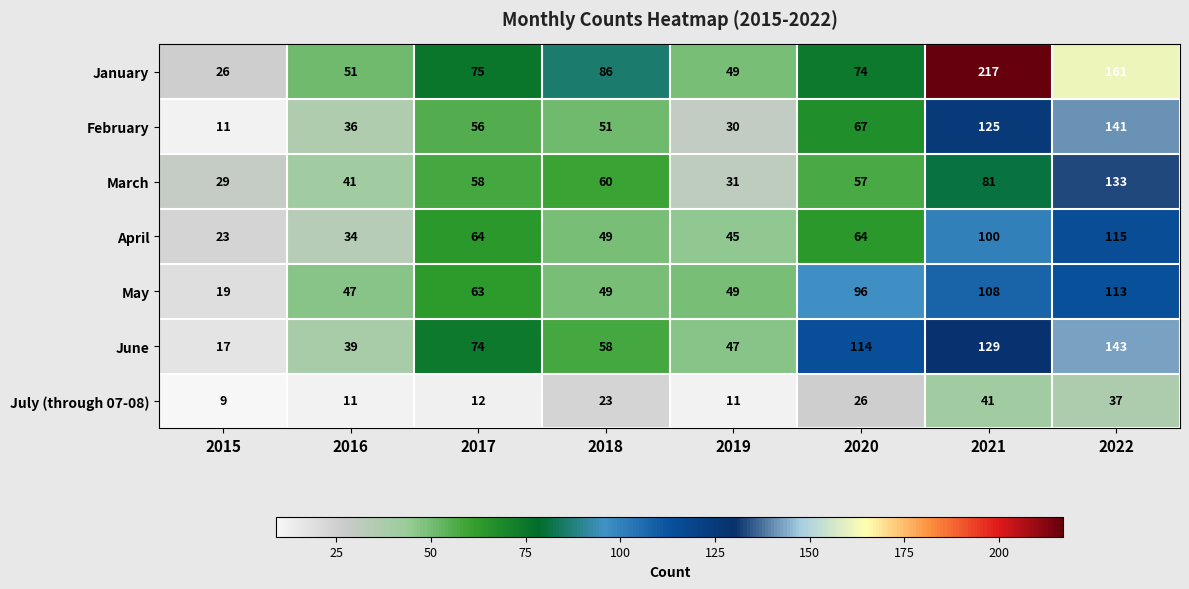

Is it true that June equals 36 at 2018?

False